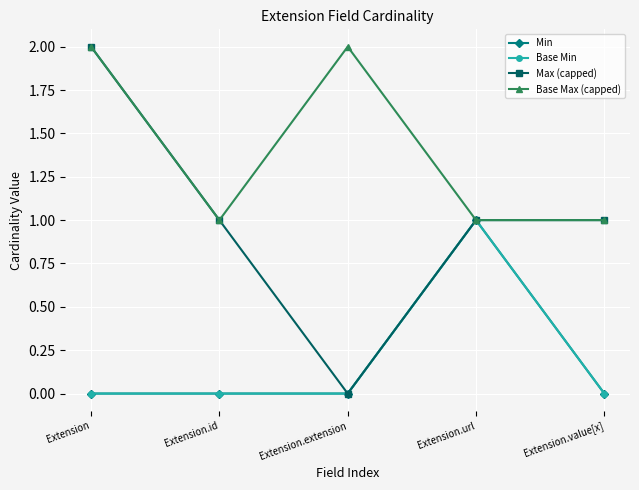

What is the label of the 2nd point from the left?

Extension.id